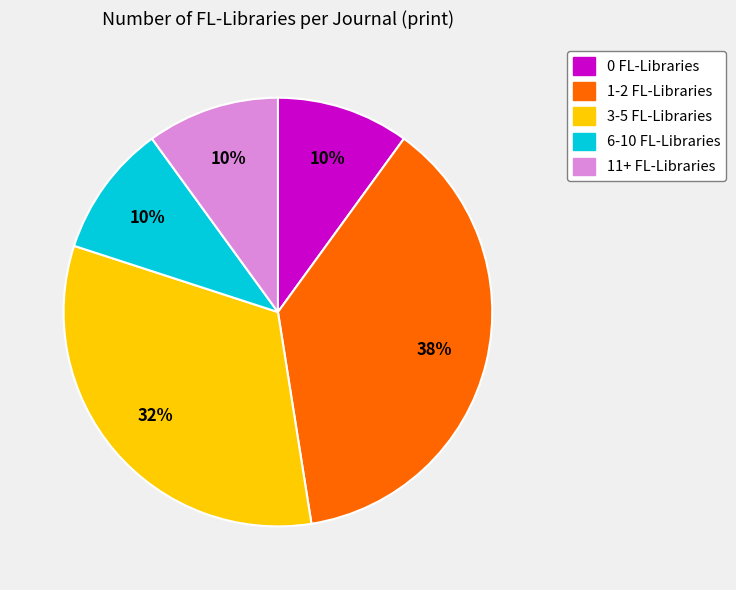

Is there a majority slice in this chart?

No